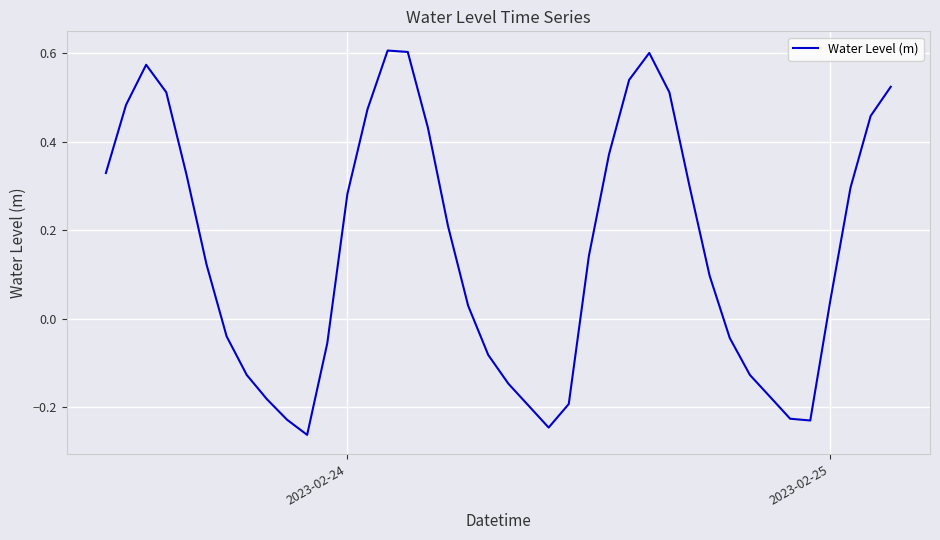

Is this an area chart (filled region under the line)?

No